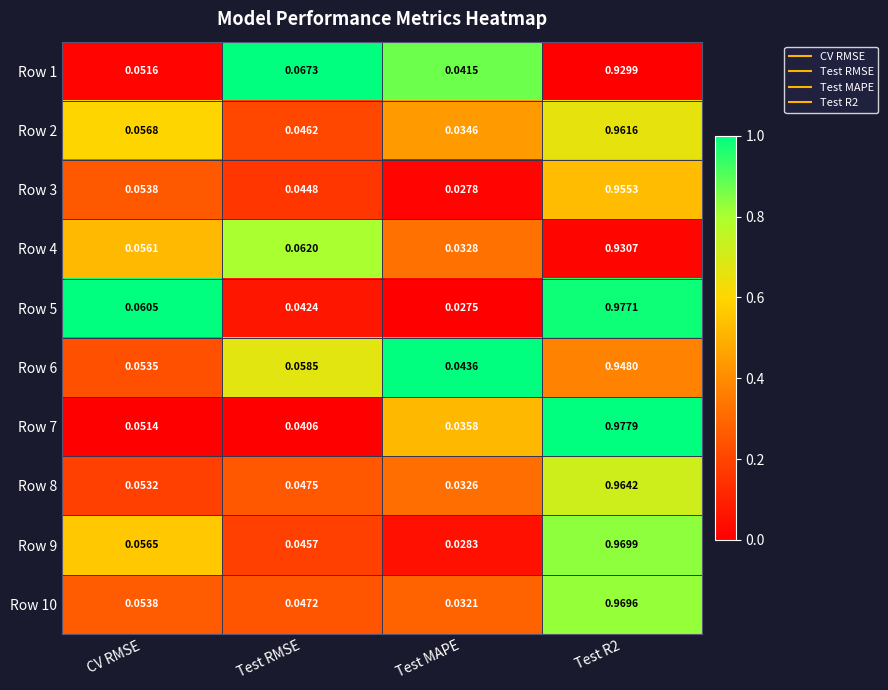

Is the value of Row 1 at Test RMSE greater than the value of Row 7 at CV RMSE?

Yes